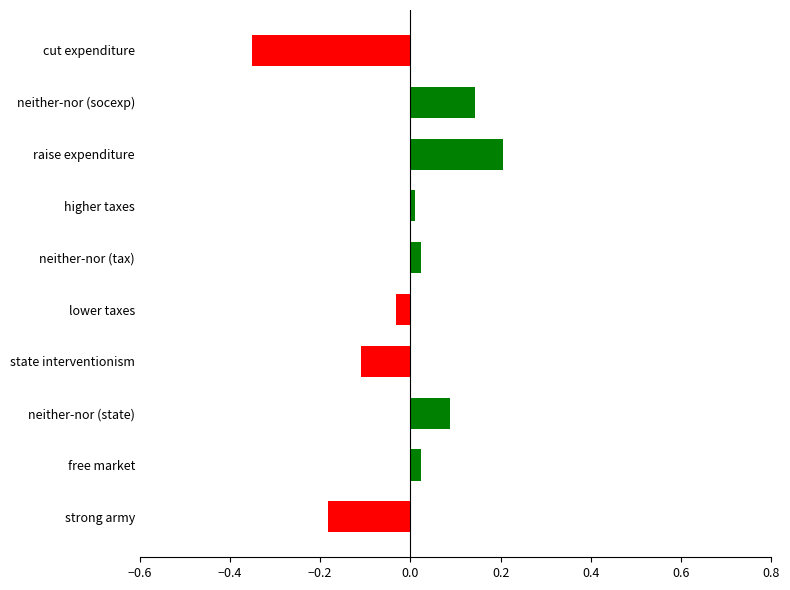

At which category does the chart reach its minimum across all series?

cut expenditure